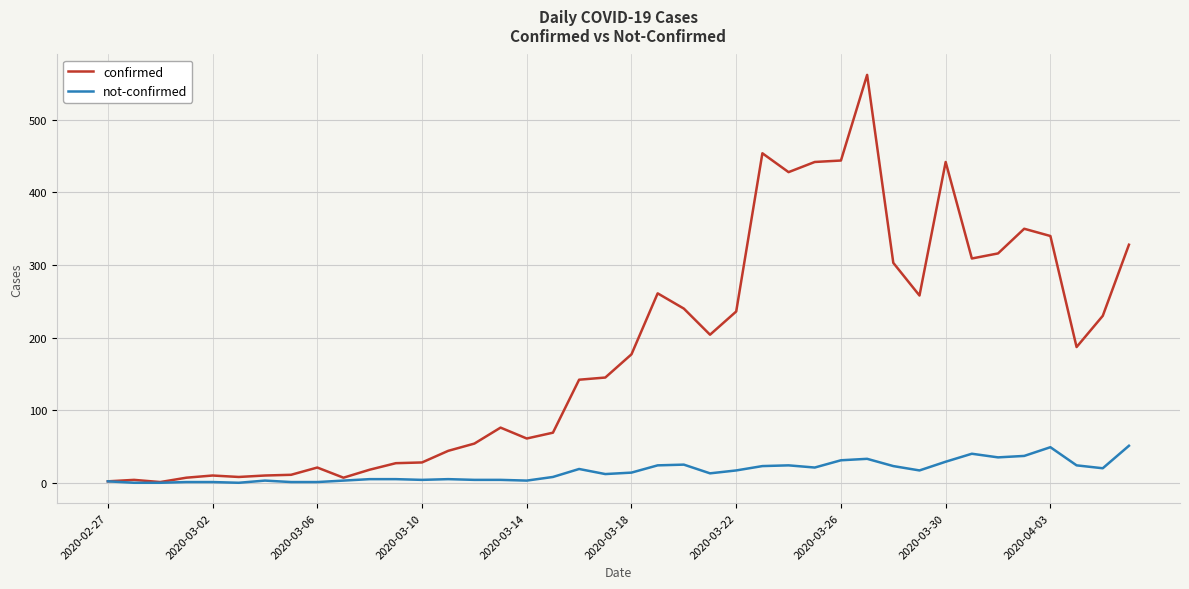

Which series has the largest range (max minus min)?

confirmed